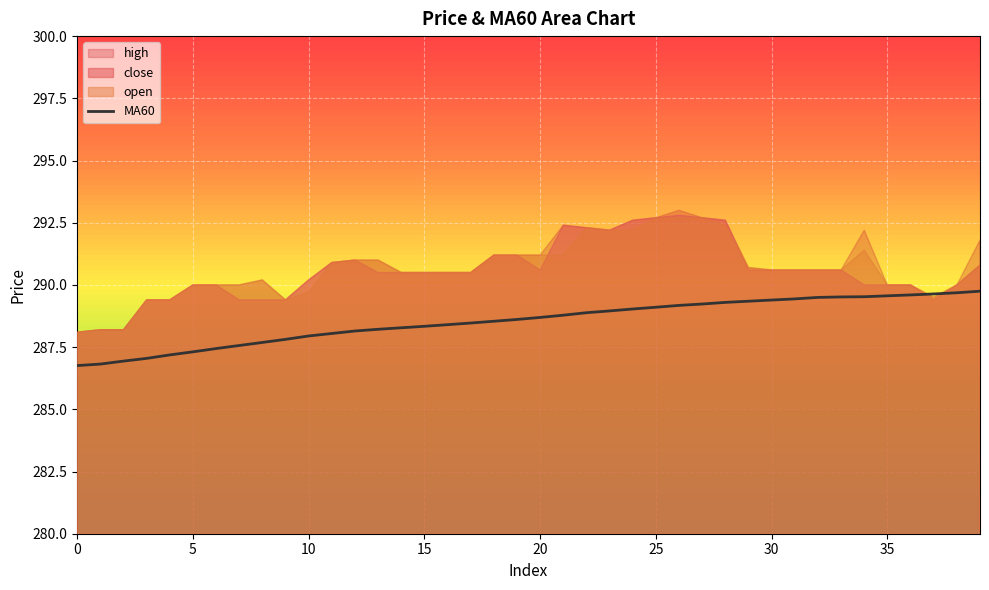

What is the approximate value at 15?

288.3